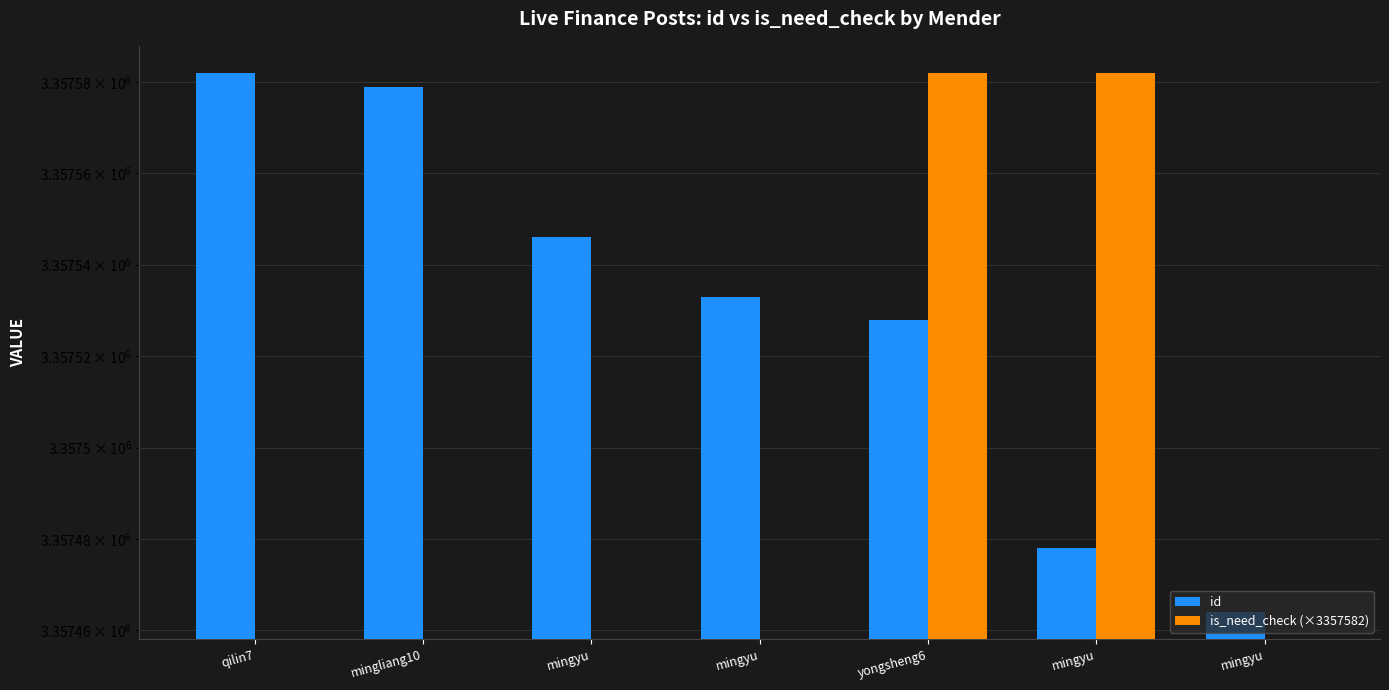

At how many categories does at least one series exceed 278987?

7